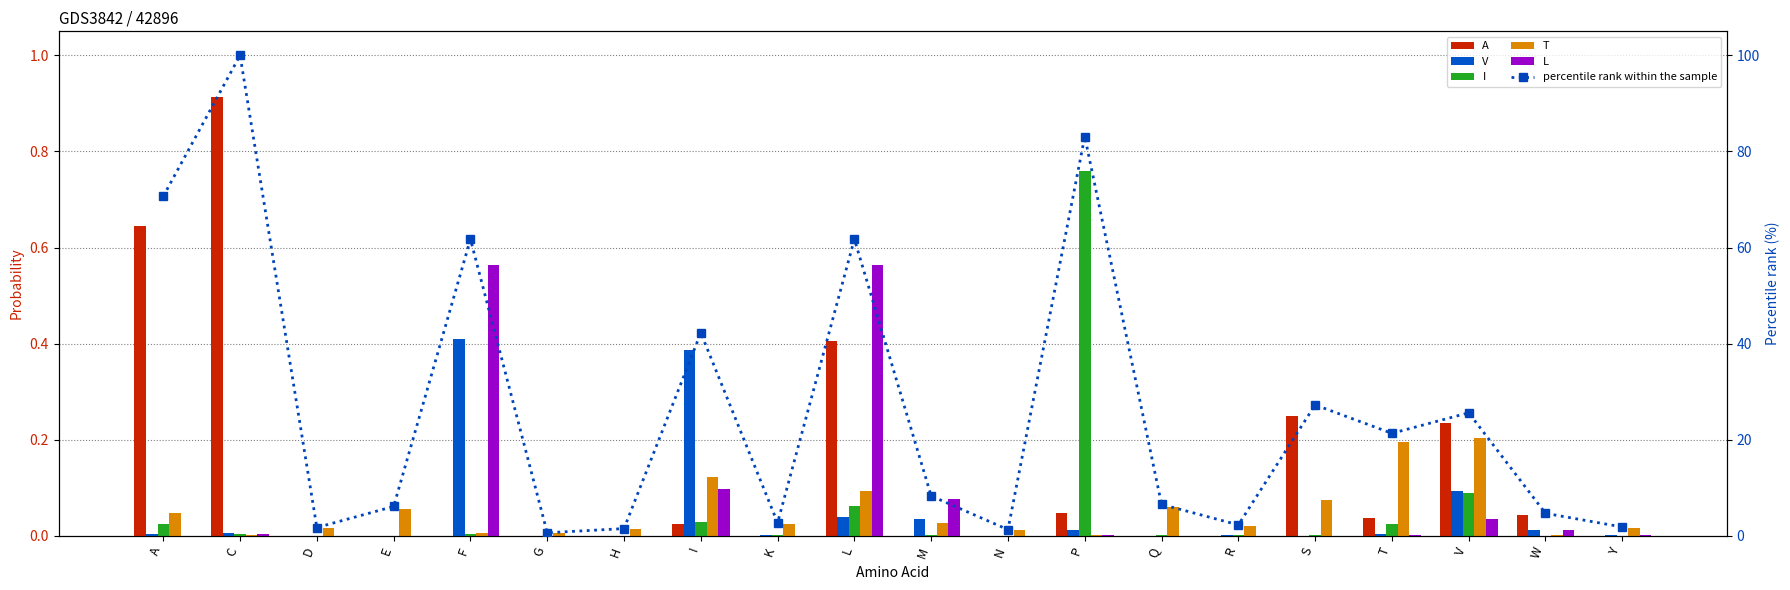

How many categories are shown in the chart?

20